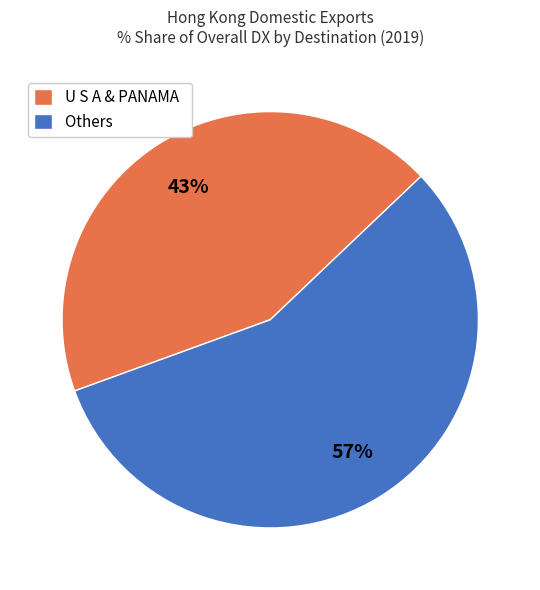

Is there a majority slice in this chart?

Yes